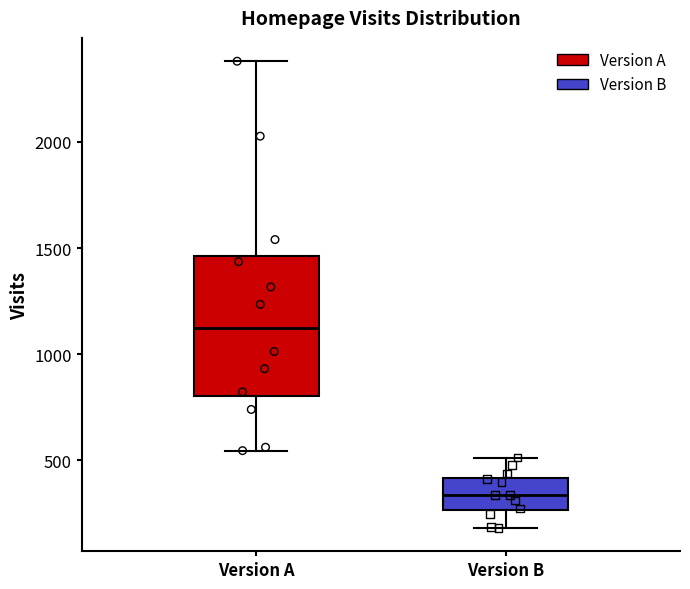

Which box has the lowest median line?

Version B